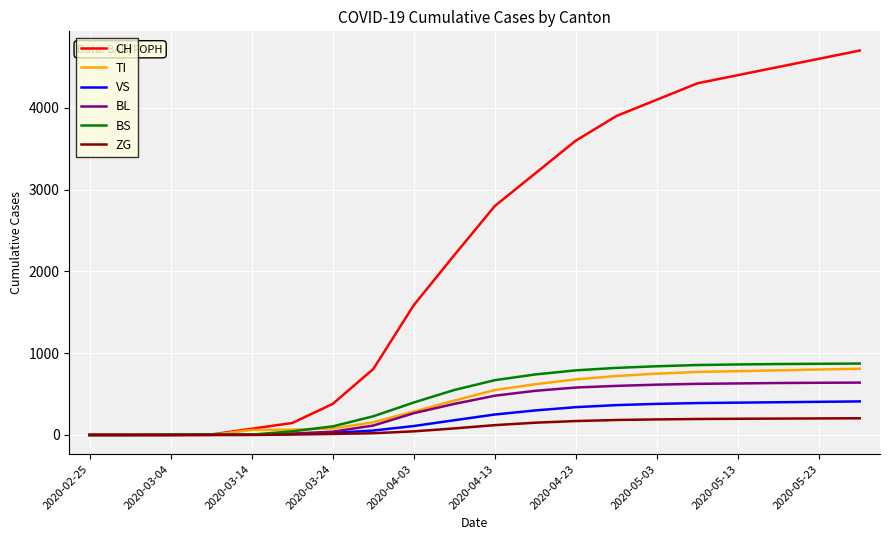

Which series has the largest range (max minus min)?

CH